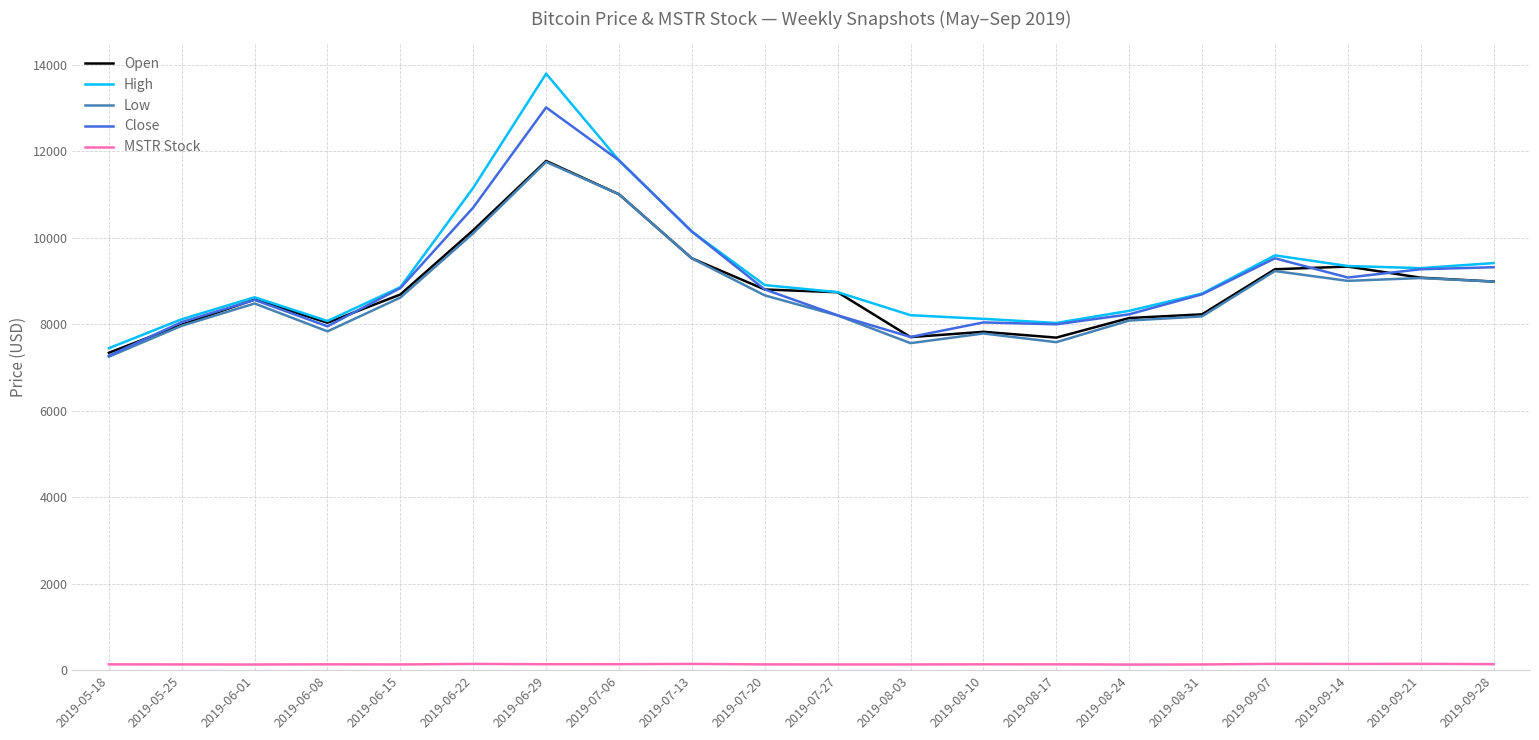

What is the lowest value of the Close series?

7271.2